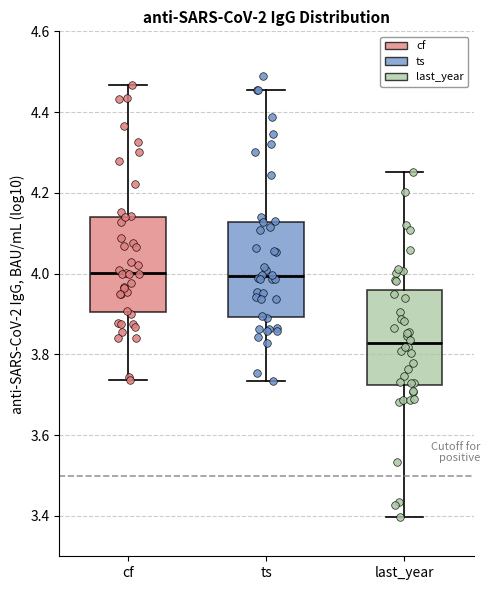

Which box's median line is the lowest?

last_year